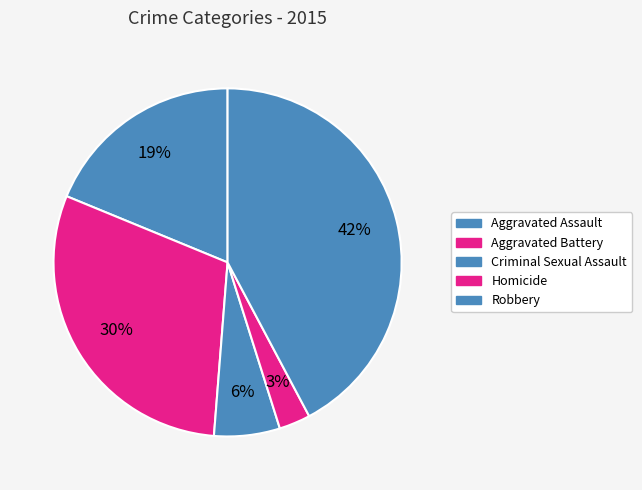

What percentage is the Homicide slice, to the nearest percent?

3%